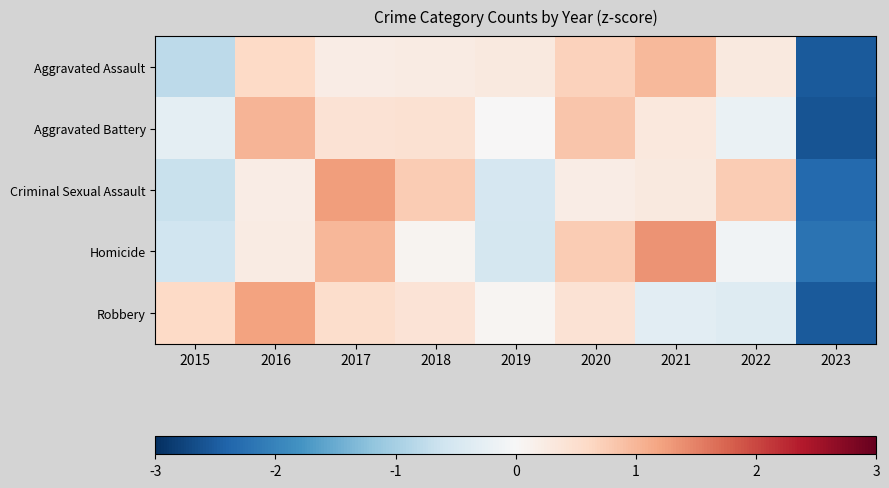

Reading left to right, what are all the values shown in this chart?

Aggravated Assault: 2015=-0.8	2016=0.6	2017=0.2	2018=0.2	2019=0.3	2020=0.7	2021=1.0	2022=0.3	2023=-2.5
Aggravated Battery: 2015=-0.3	2016=1.0	2017=0.4	2018=0.4	2019=0.0	2020=0.8	2021=0.3	2022=-0.2	2023=-2.6
Criminal Sexual Assault: 2015=-0.7	2016=0.2	2017=1.2	2018=0.8	2019=-0.5	2020=0.2	2021=0.3	2022=0.8	2023=-2.3
Homicide: 2015=-0.6	2016=0.2	2017=1.0	2018=0.1	2019=-0.5	2020=0.8	2021=1.3	2022=-0.1	2023=-2.2
Robbery: 2015=0.6	2016=1.2	2017=0.5	2018=0.4	2019=0.1	2020=0.4	2021=-0.3	2022=-0.4	2023=-2.5